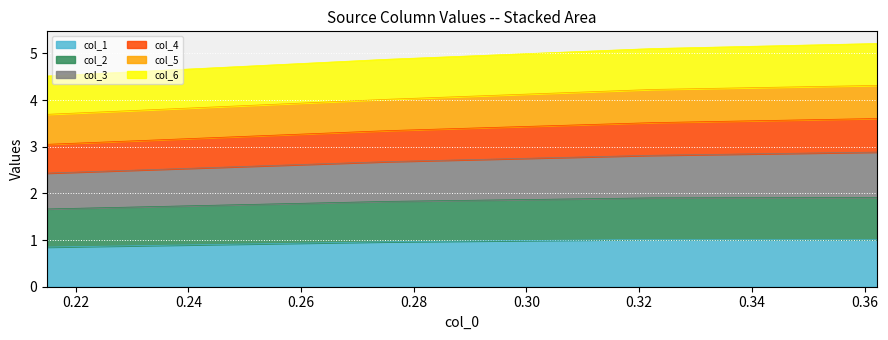

What is the minimum value shown in the chart?

0.9